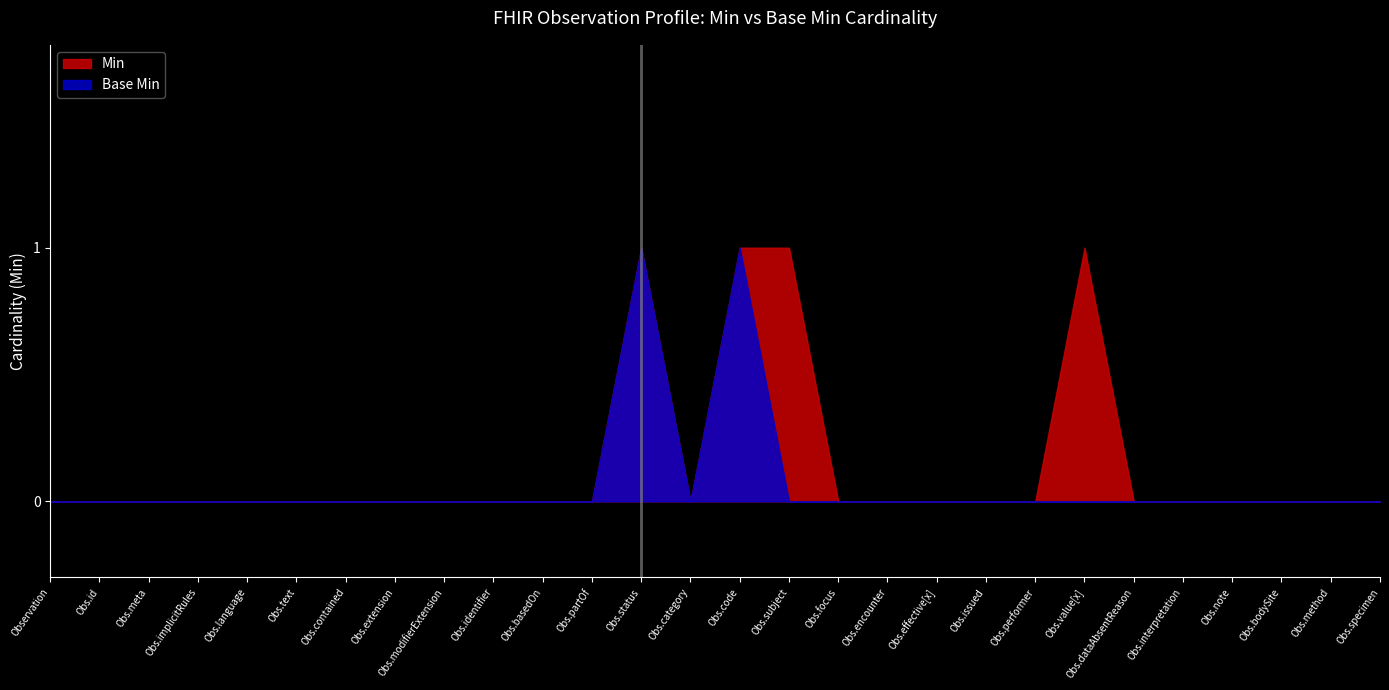

True or false: Base Min has a value of -1 at Obs.language.

False